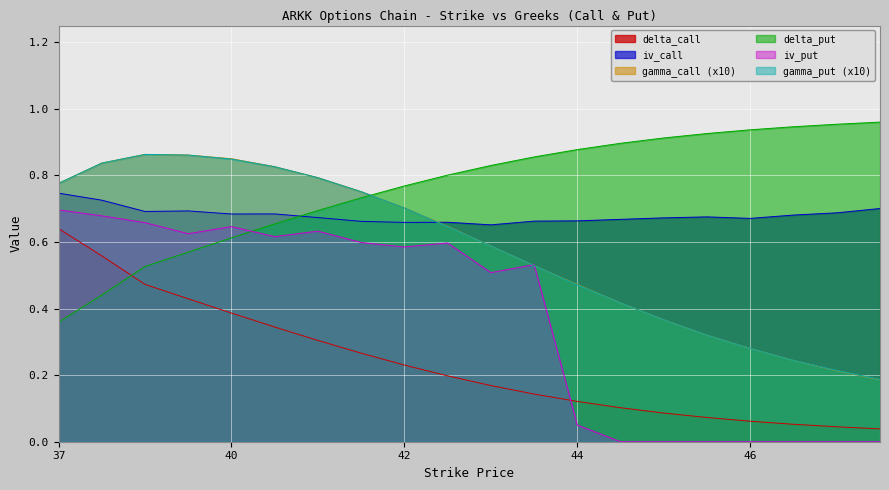

What is the difference between the second highest and second lowest values in the delta_call series?

0.5